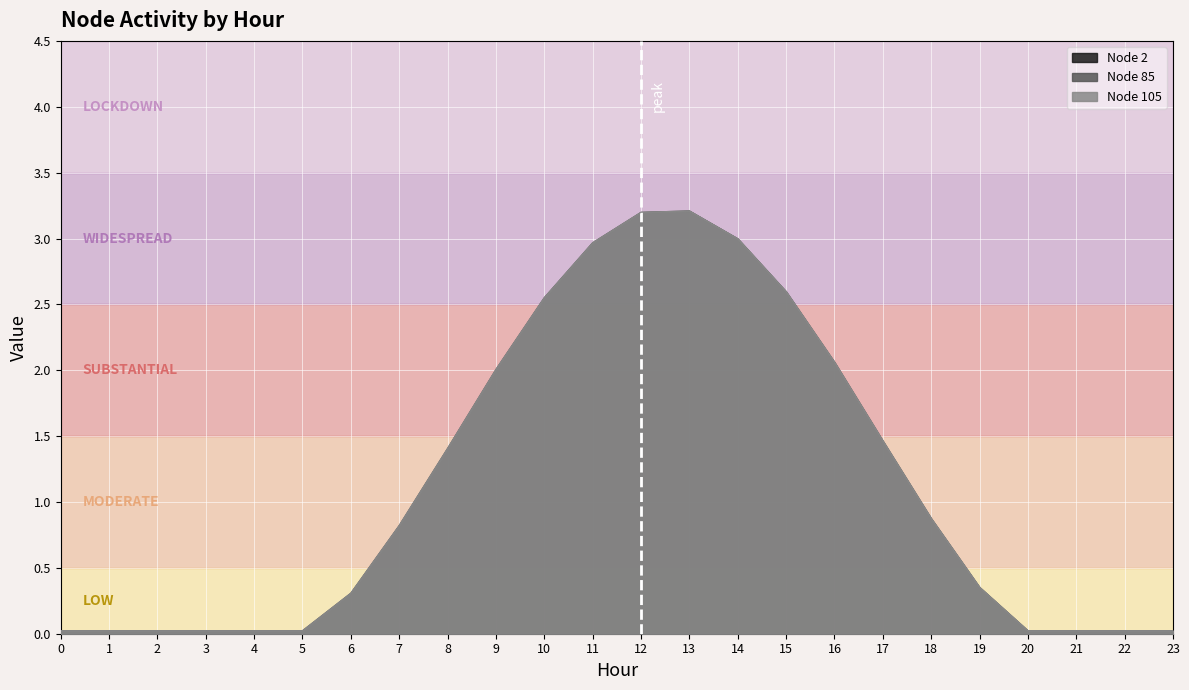

True or false: Node 105 and Node 85 cross at least once.

False